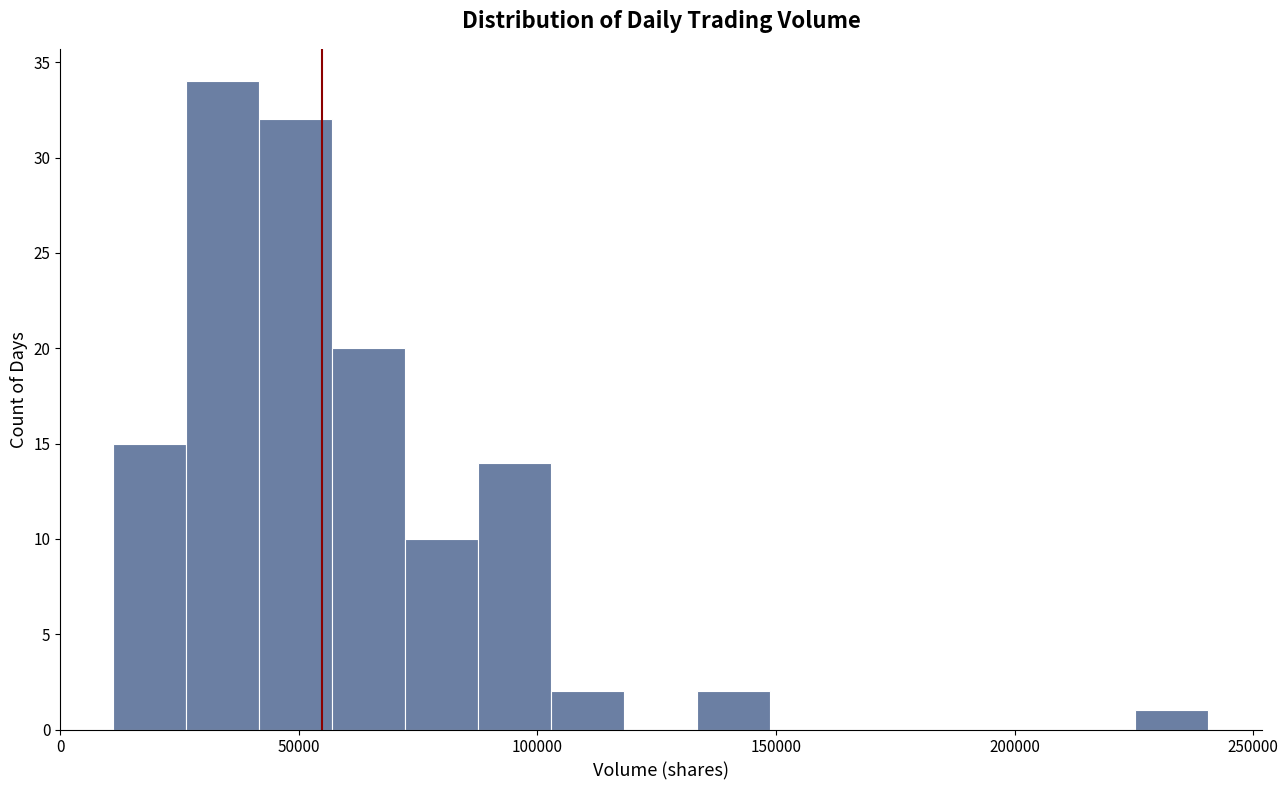

Read against the x-axis, roughly where is the centre of the tallest bar?

35000